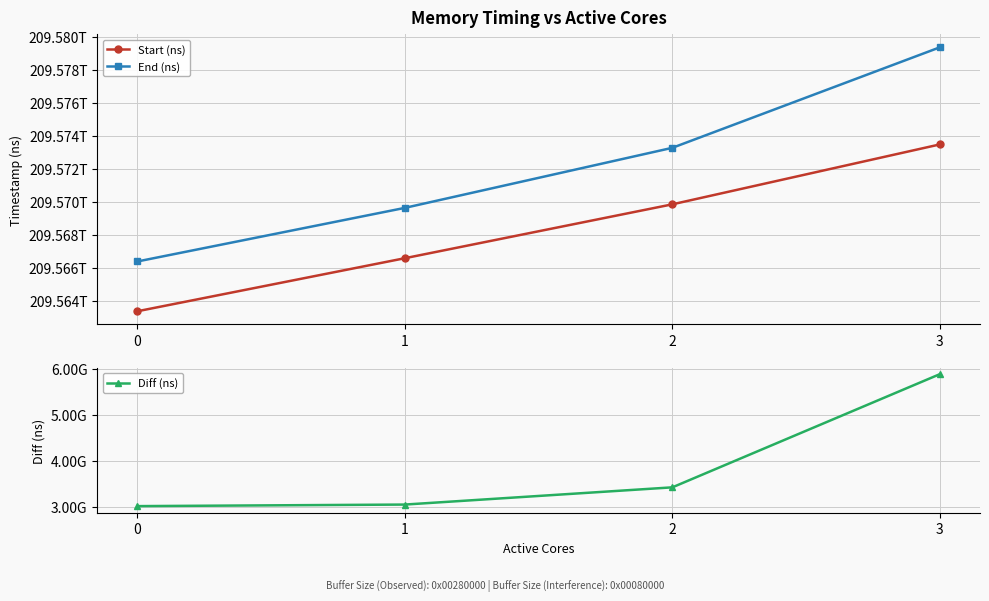

What is the minimum value for Start (ns)?

209563358604713